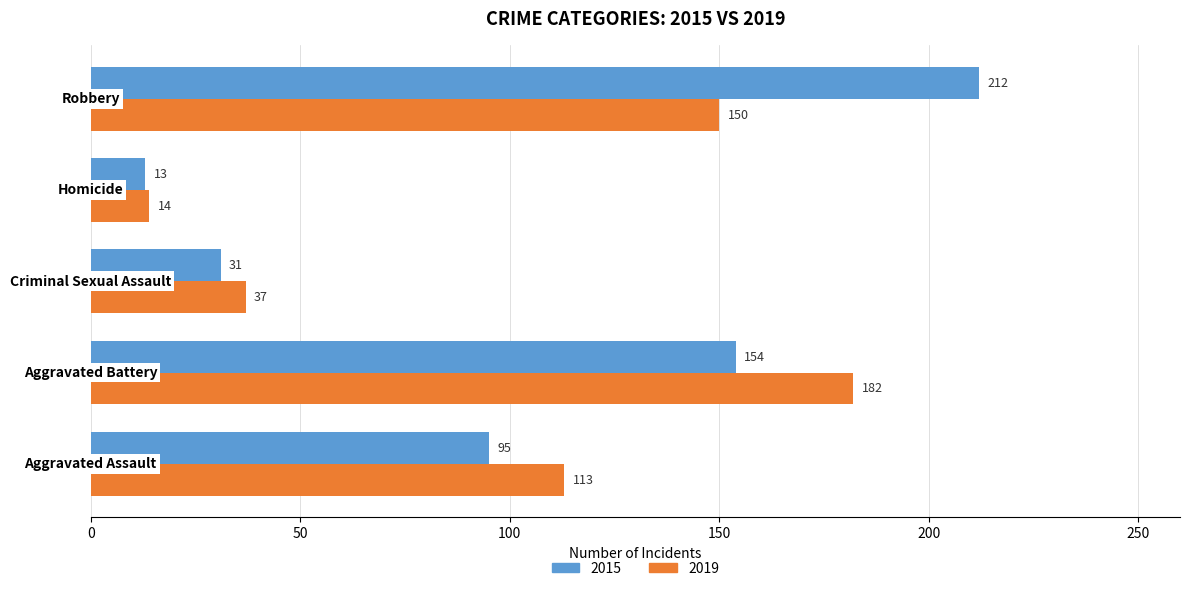

What is the difference between the maximum and second lowest values in the 2015 series?

181